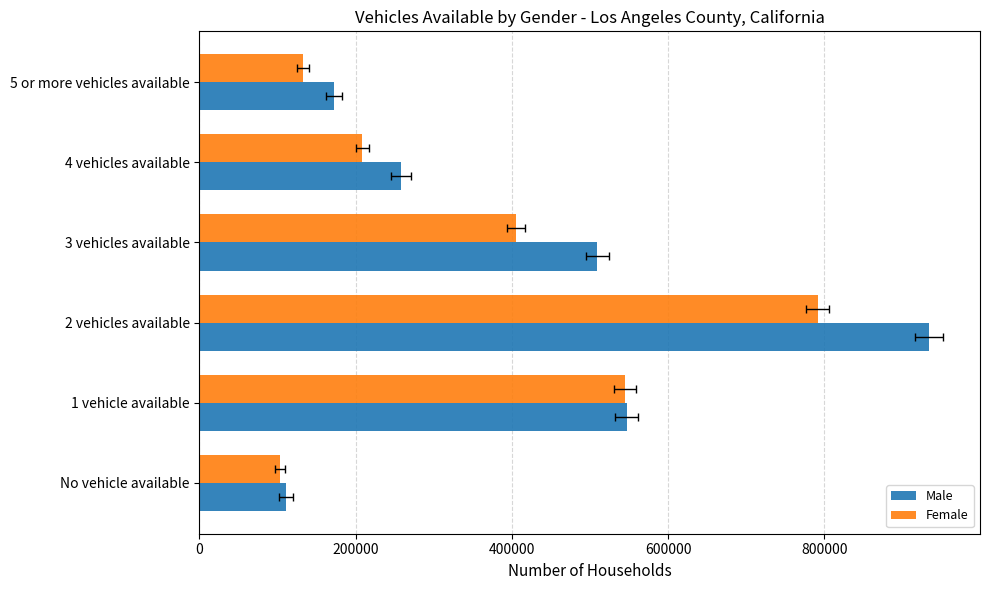

What is the greatest value displayed?

934437